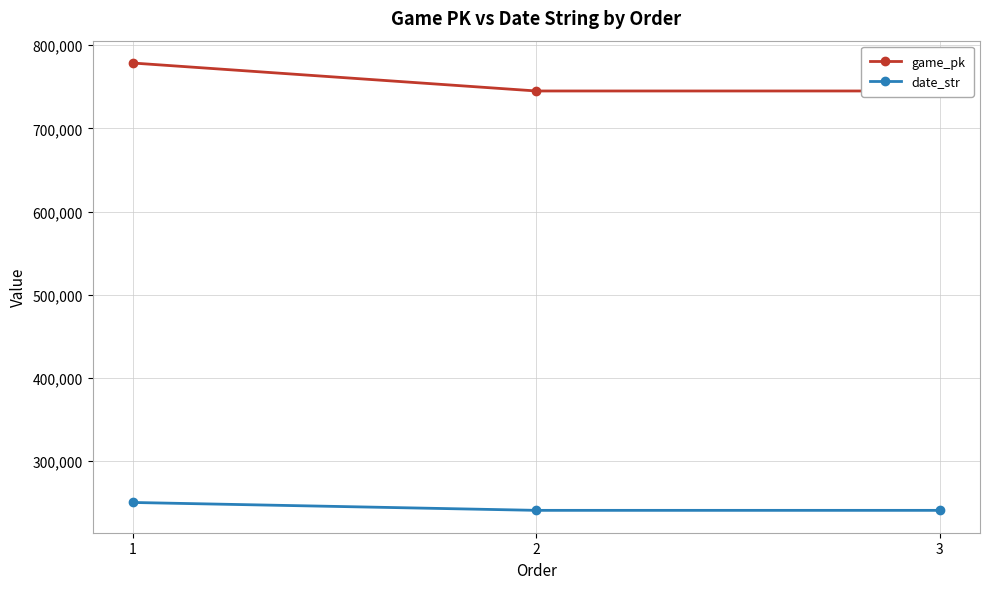

Is it true that date_str equals 240928 at 3?

True